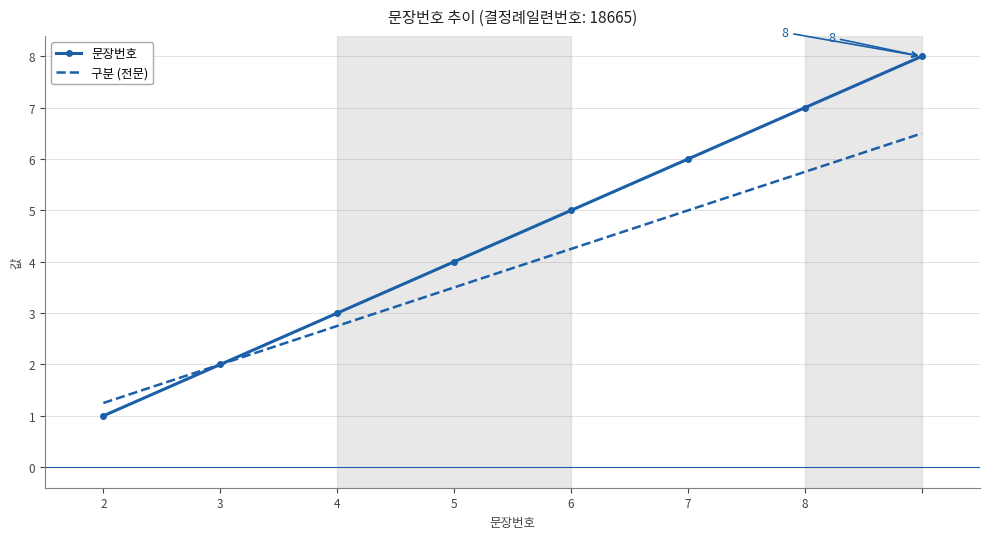

Rank the series by their maximum value, from lowest to highest.

구분 (전문), 문장번호